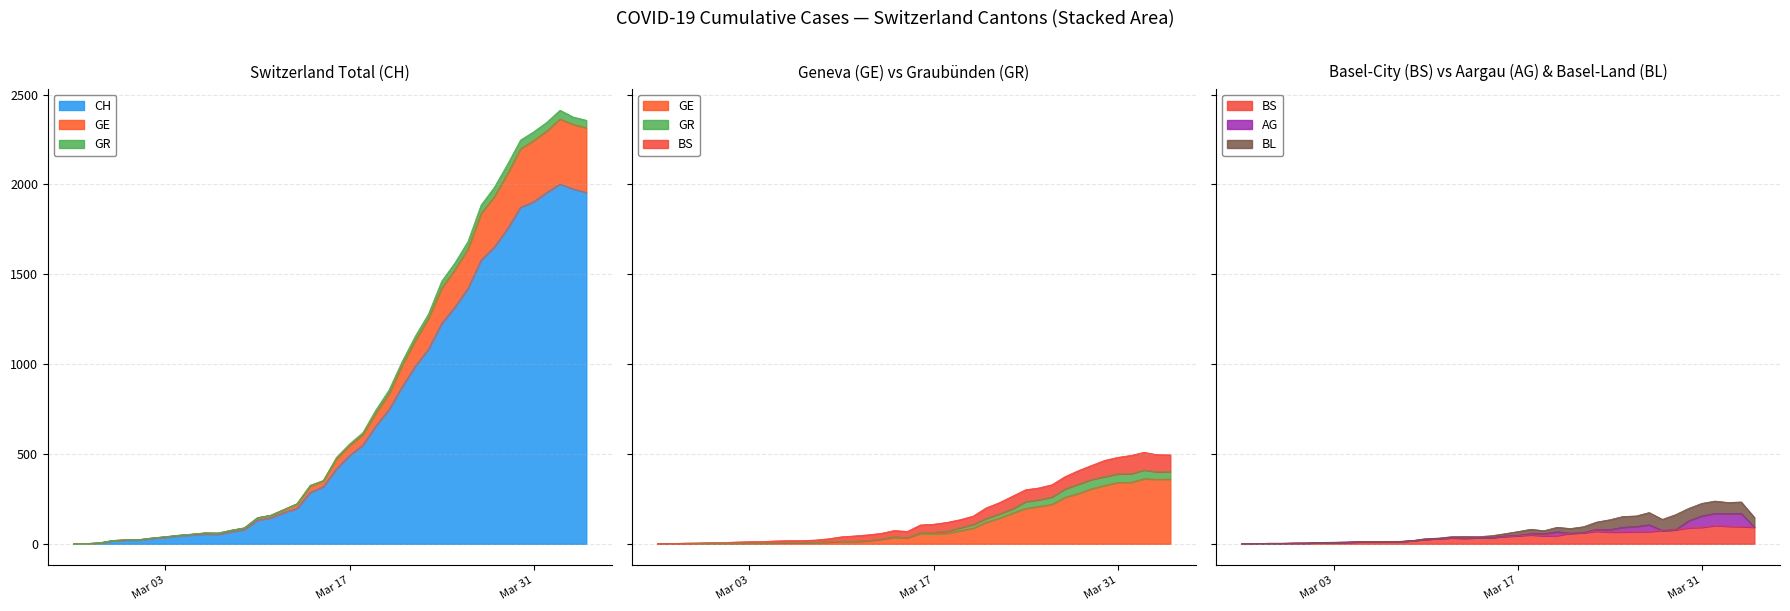

True or false: BS and GR intersect in this chart.

False